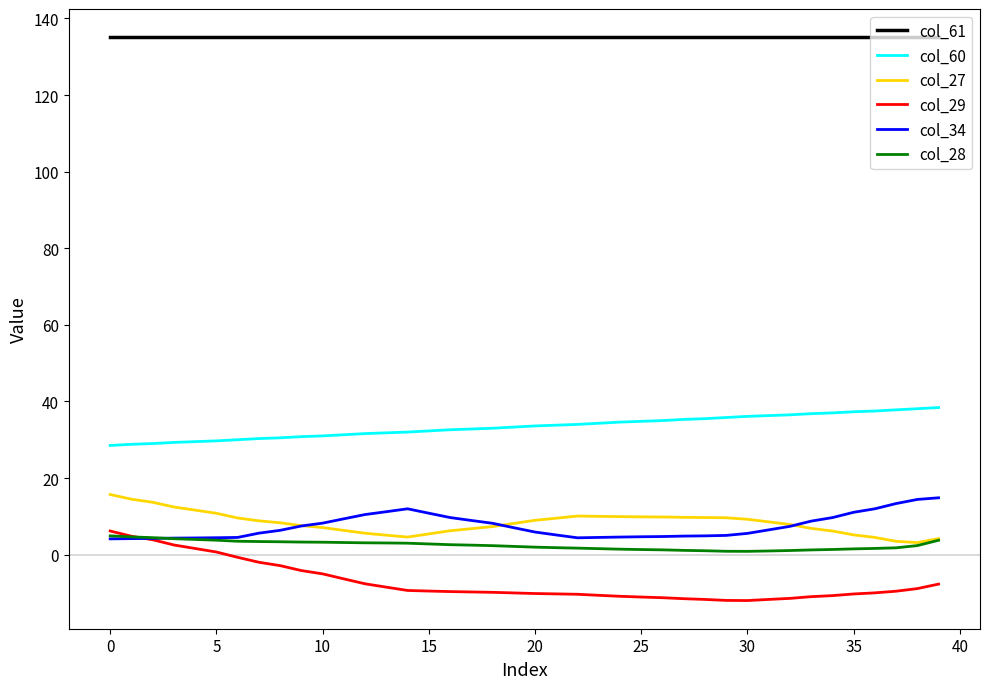

Which series has the widest spread of values?

col_29